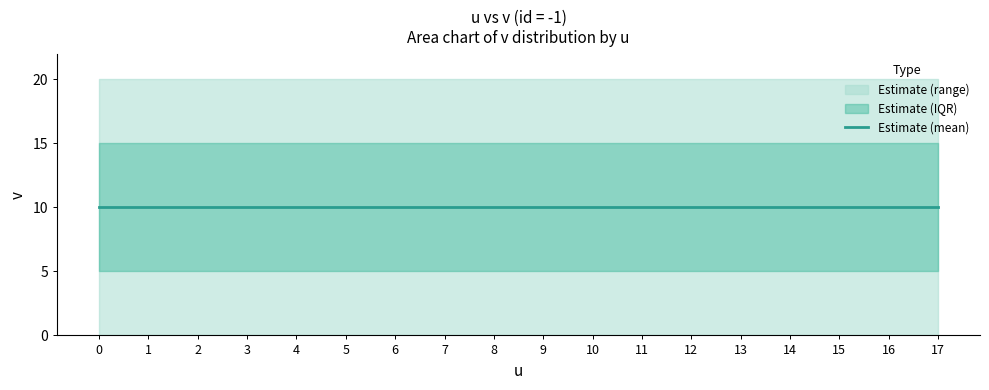

True or false: center and mid_upper intersect in this chart.

False